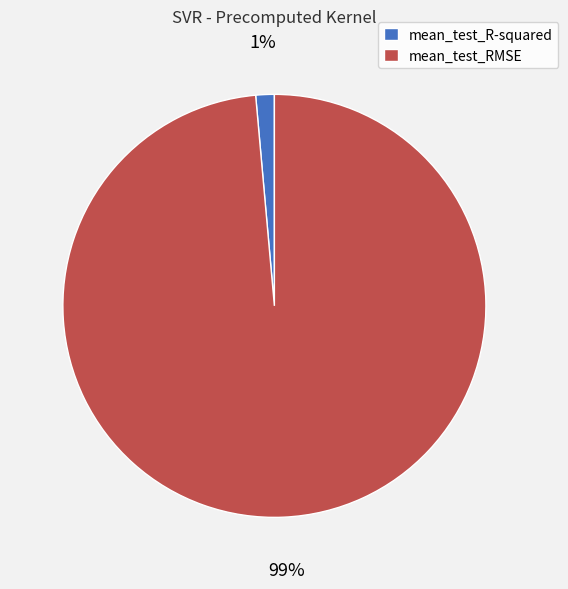

The mean_test_R-squared slice represents 1% of the pie. True or false?

True